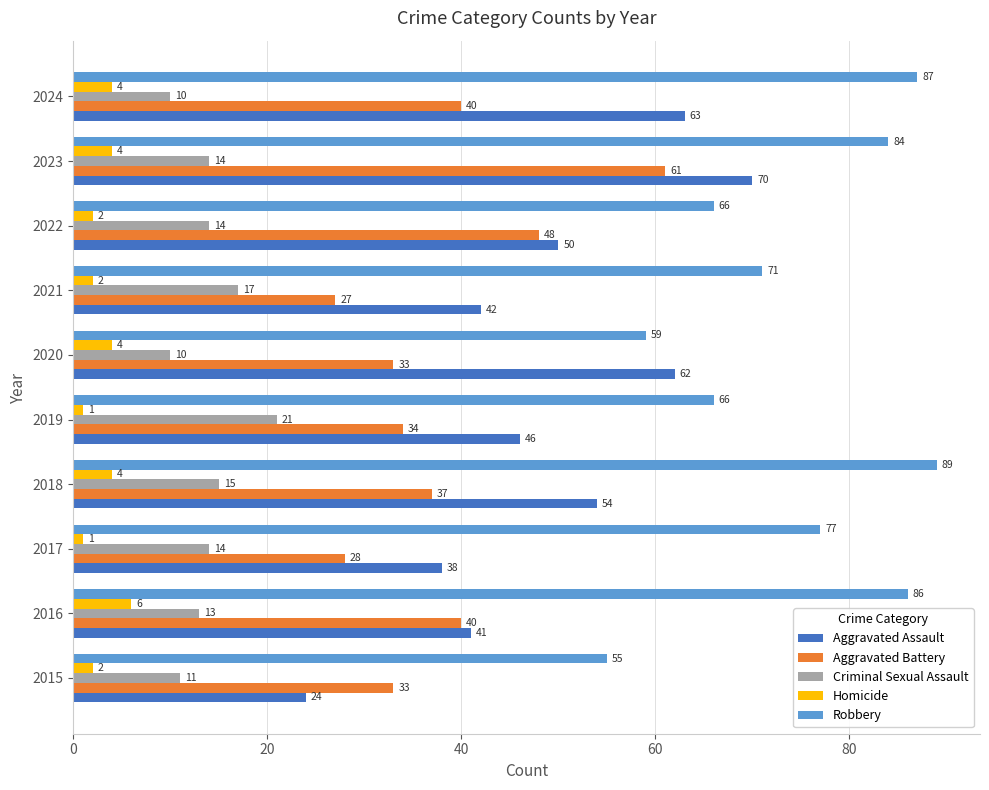

Rank the series by their maximum value, from lowest to highest.

Homicide, Criminal Sexual Assault, Aggravated Battery, Aggravated Assault, Robbery